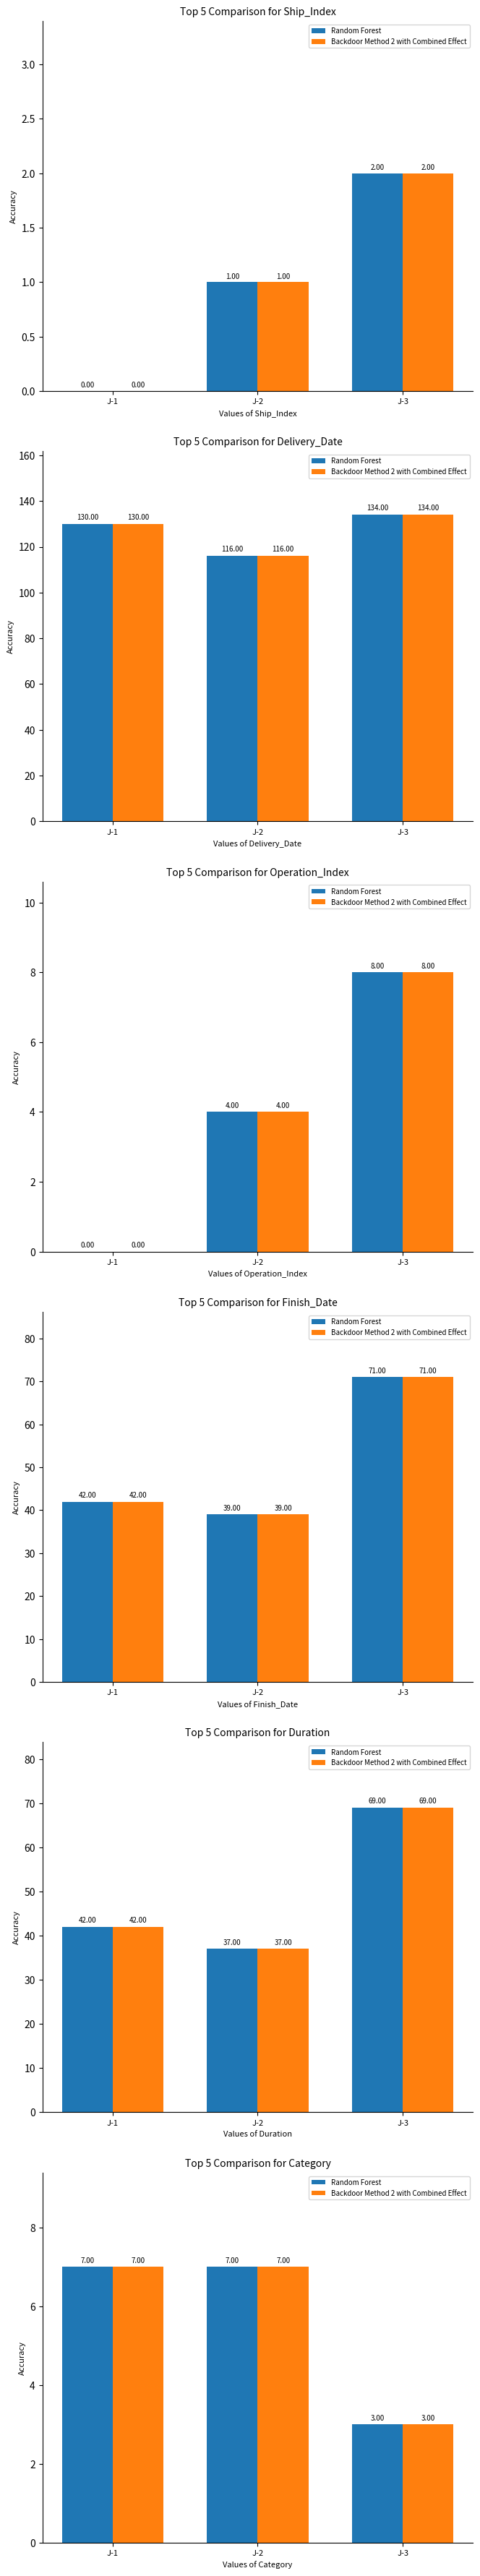

Which category has the lowest value across all series?

J-3